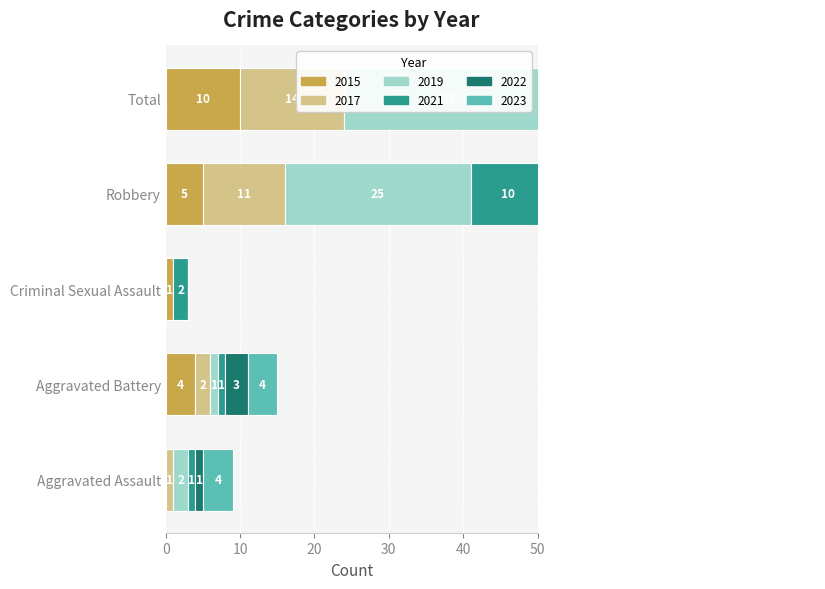

Is it true that 2022 equals 5 at Aggravated Battery?

False